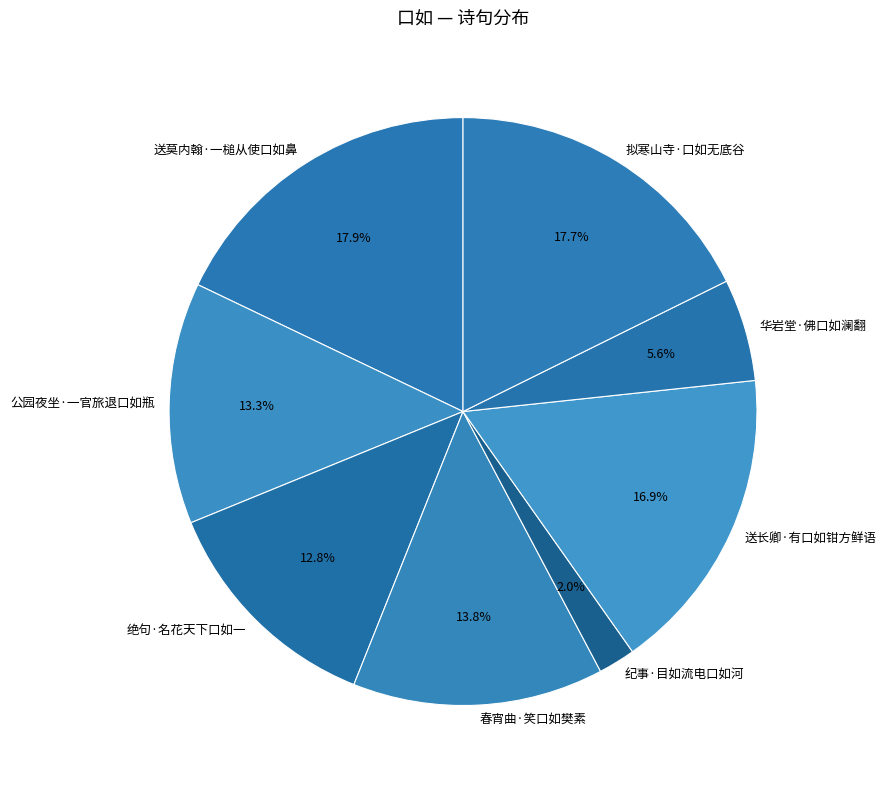

To the nearest percent, what is the combined percentage of 春宵曲·笑口如樊素 and 绝句·名花天下口如一?

27%